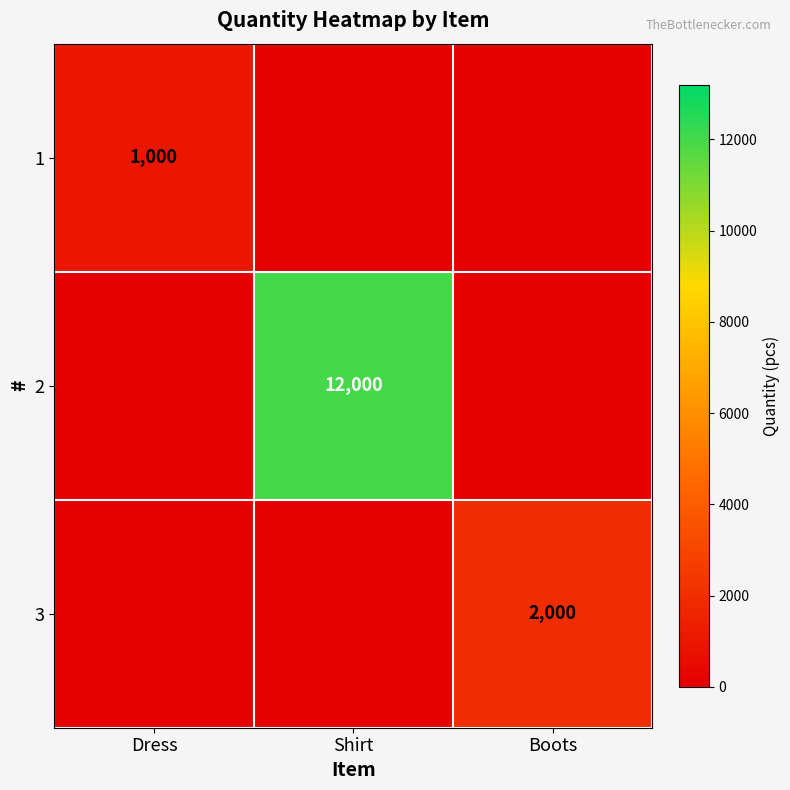

The 1 series shows 1534 at Dress. True or false?

False